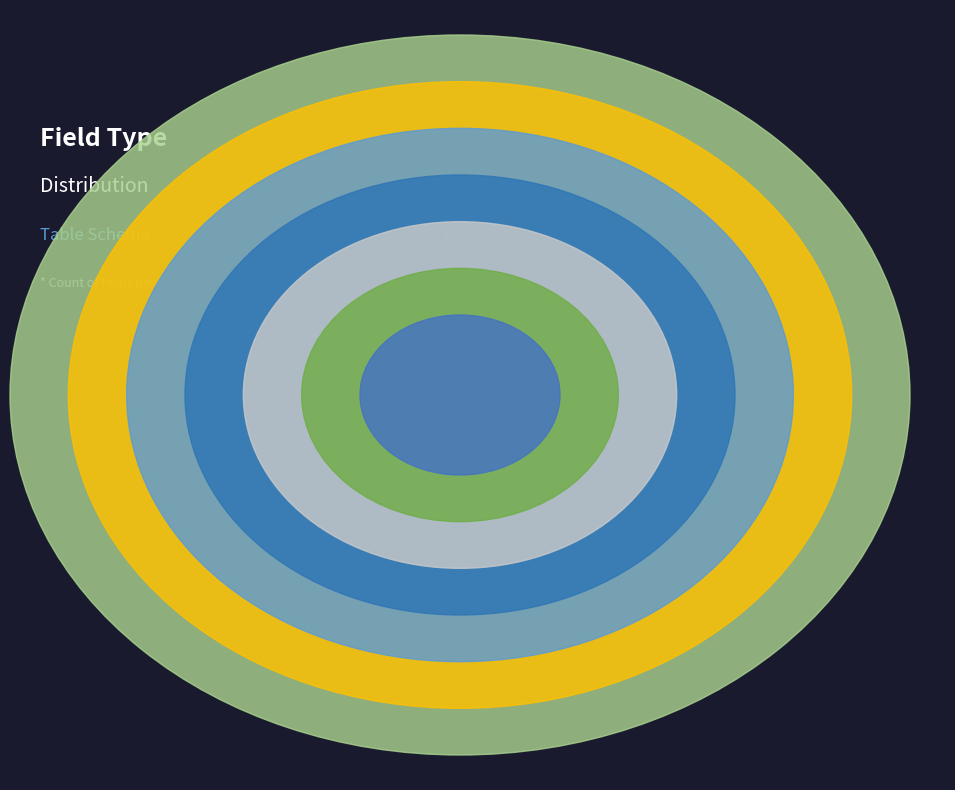

Count the number of slices in the pie.

7